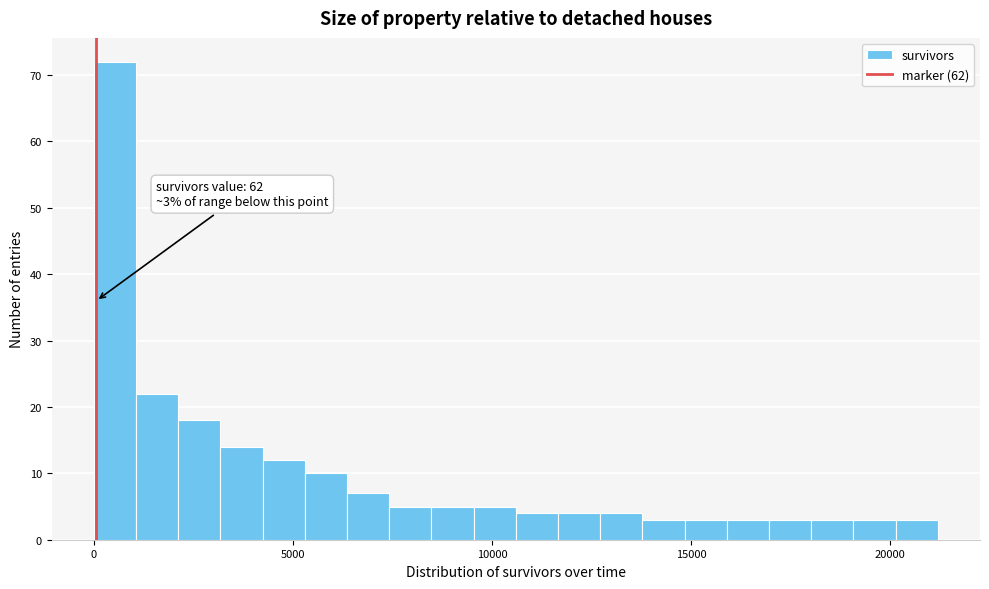

Around what value on the x-axis is the tallest bar? Give the approximate position of its centre, as read against the axis.

500